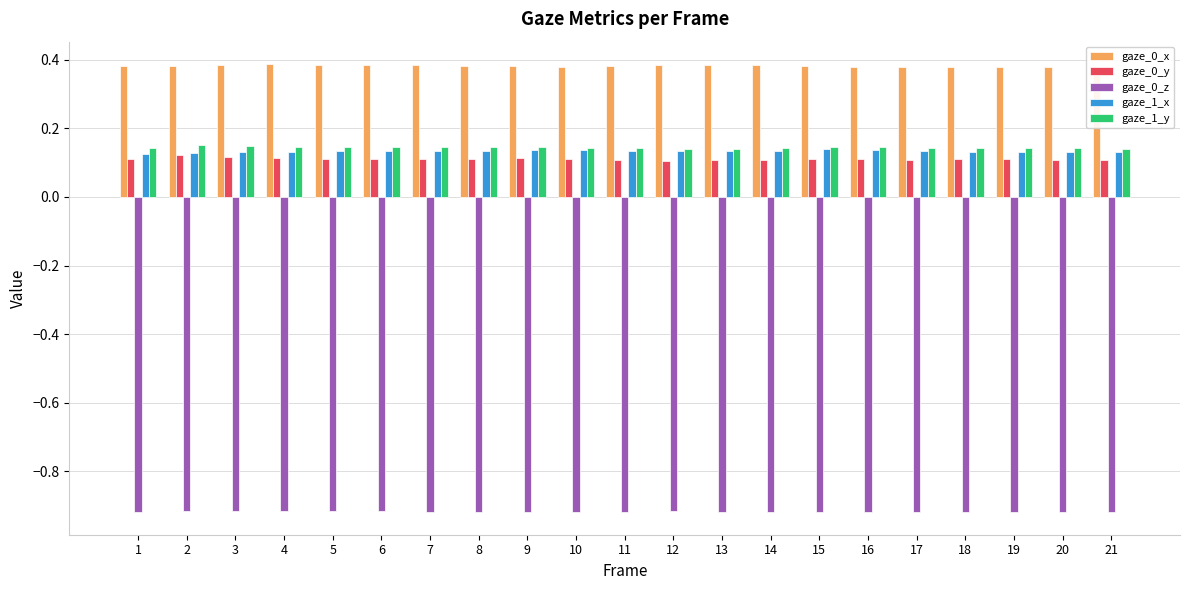

At how many categories does at least one series exceed 0?

21